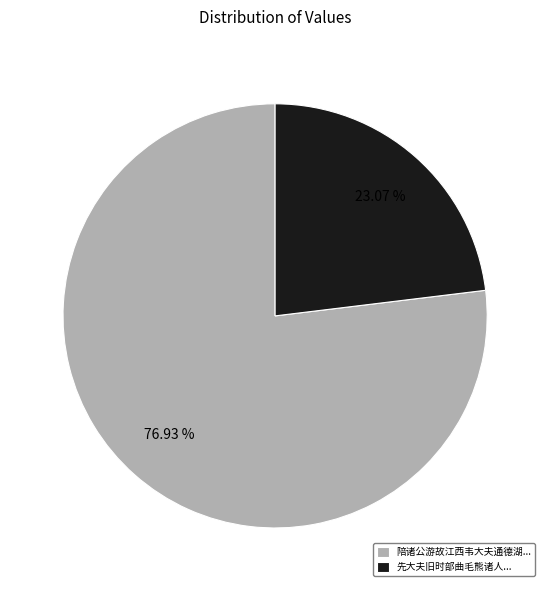

Rank the categories by value from lowest to highest.

先大夫旧时部曲毛熊诸人..., 陪诸公游故江西韦大夫通德湖...